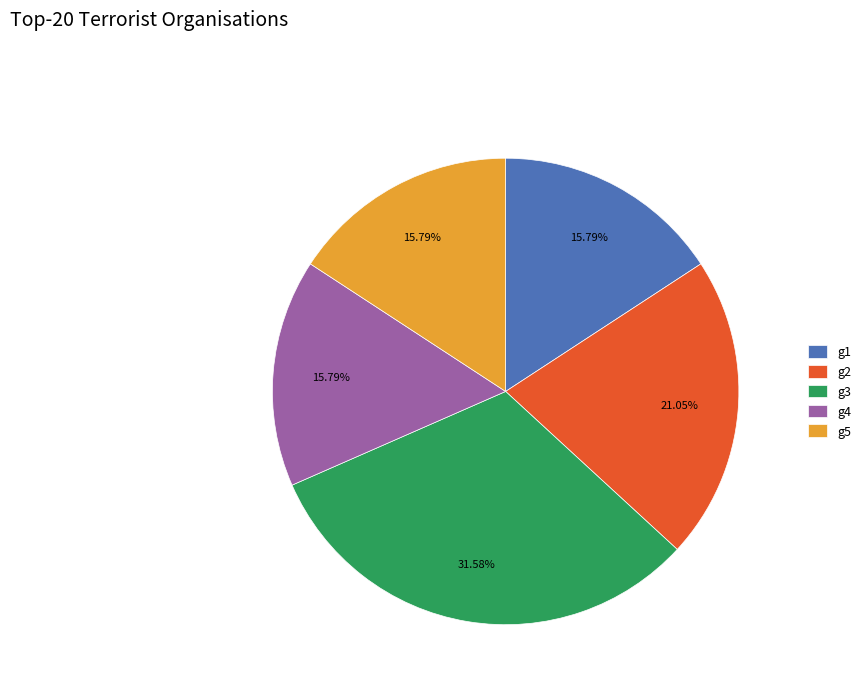

To the nearest percent, what portion does g4 represent?

16%